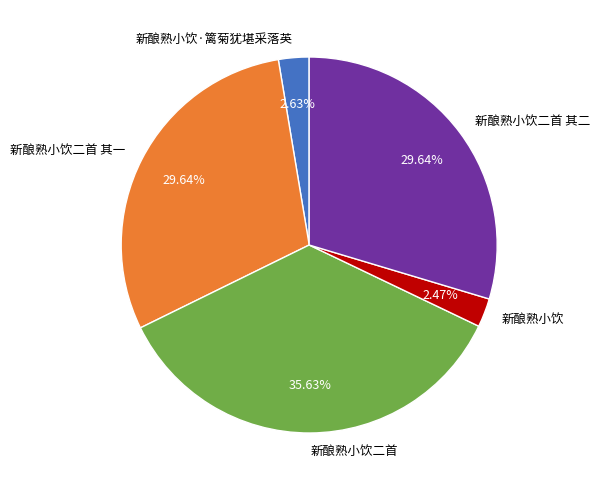

Does any single category account for the majority?

No